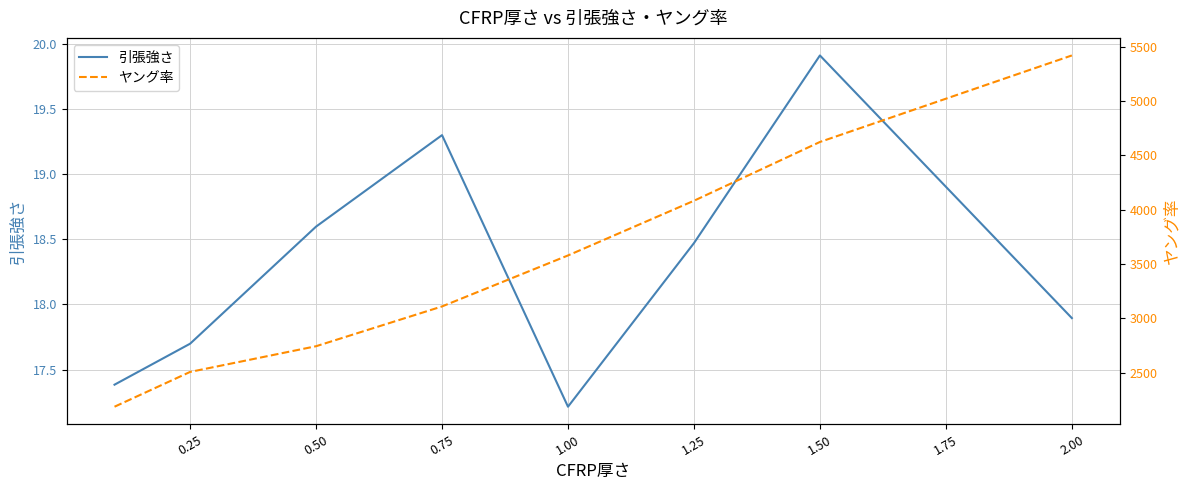

Reading right to left, list all the values displayed in this chart.

引張強さ: 17.9	19.9	18.5	17.2	19.3	18.6	17.7	17.4
ヤング率: 5420.5	4624.3	4083.3	3579.8	3110.6	2744.4	2507.8	2187.6